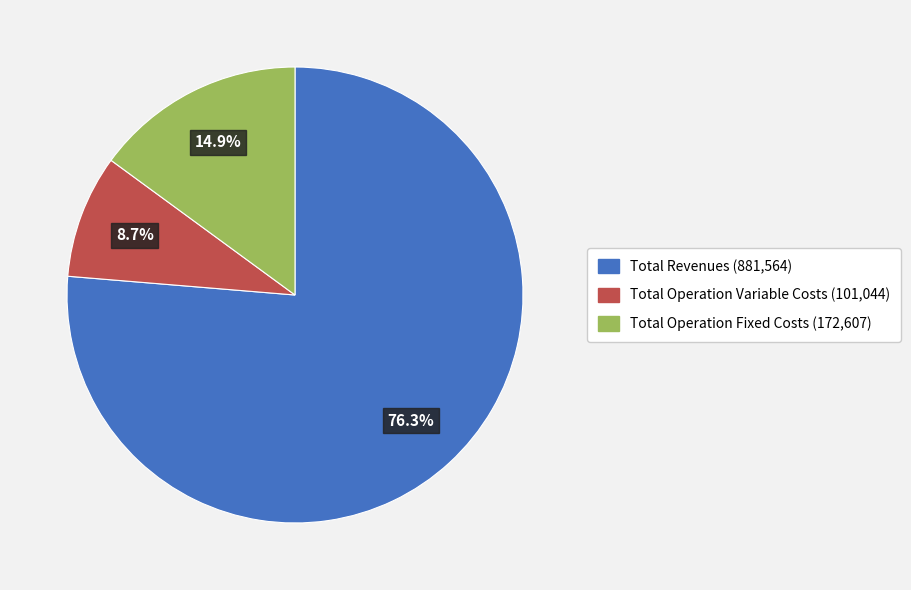

What percentage is the Total Operation Fixed Costs slice, to the nearest percent?

15%